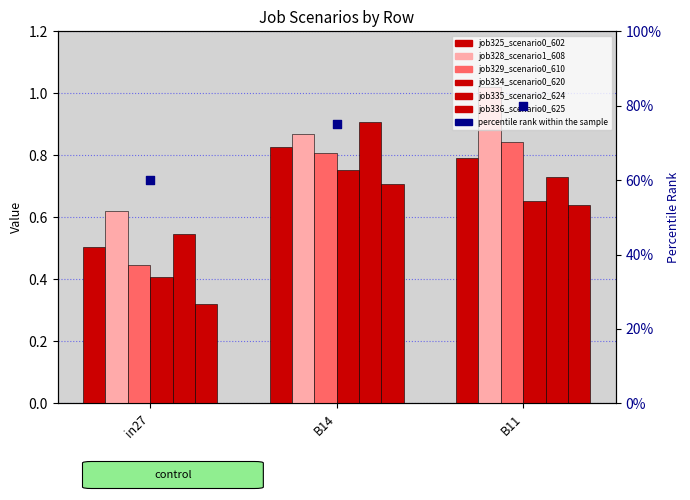

Is the value of job336_scenario0_625 at in27 greater than the value of job325_scenario0_602 at B14?

No